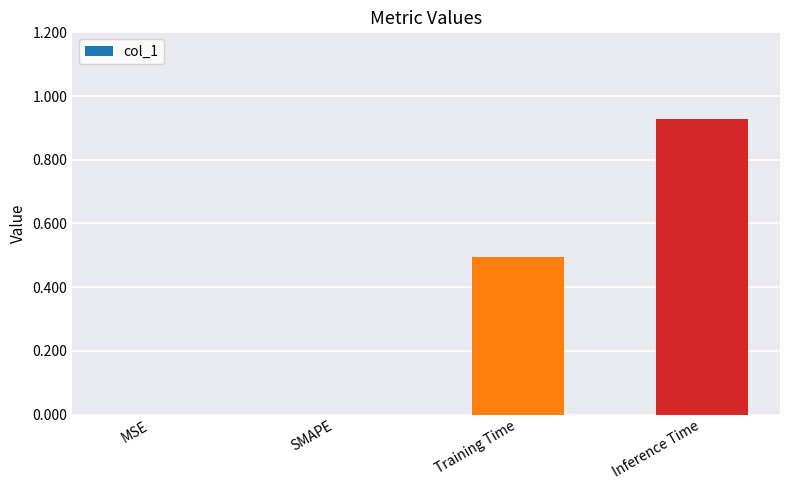

What is the sum of the values at Training Time and SMAPE?

0.5